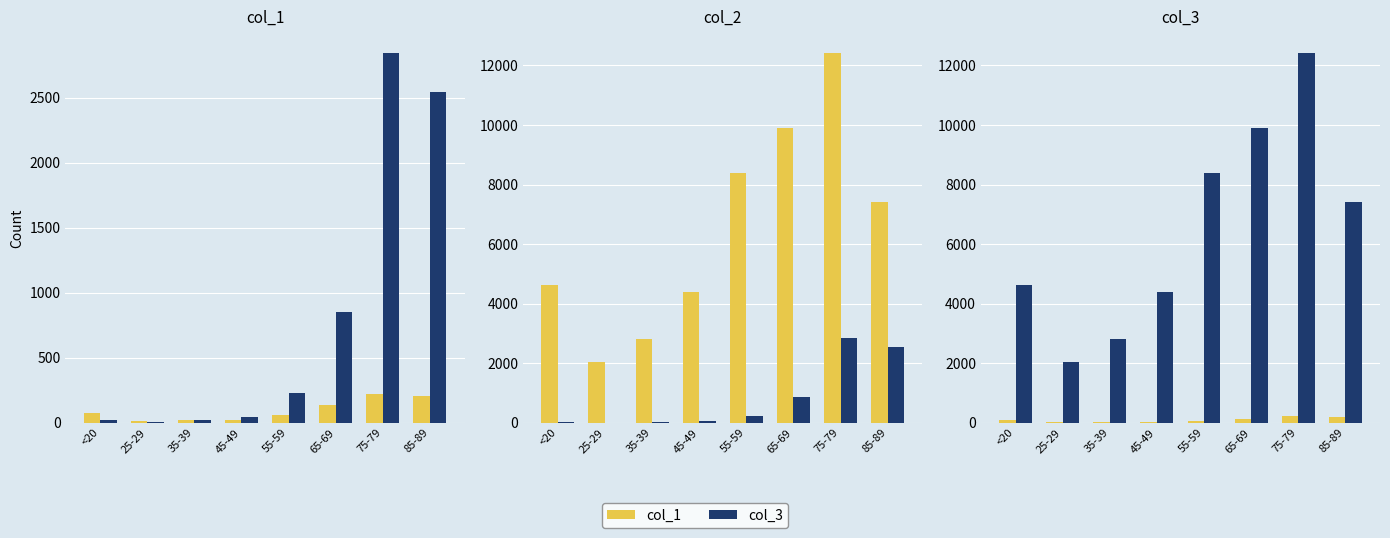

Is it true that col_1 equals 137 at 65-69?

True